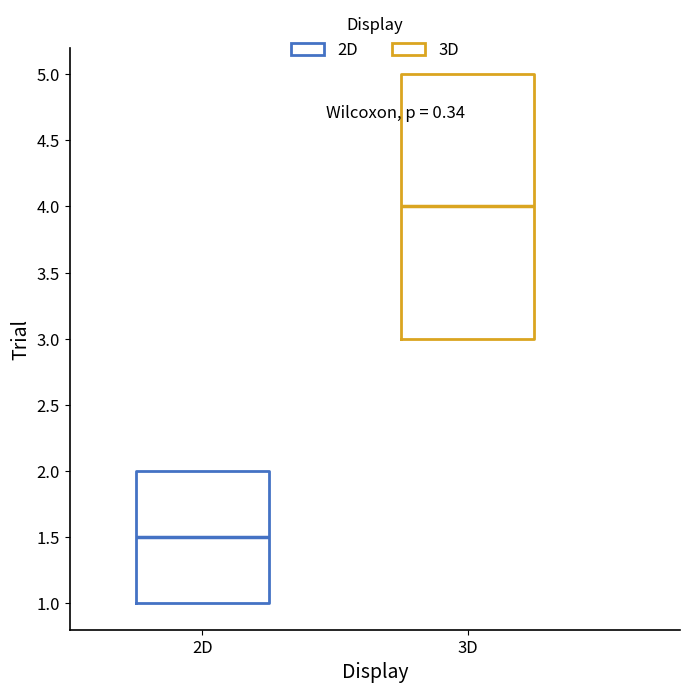

Reading left to right, read every box against the y-axis: the position of its median line, the range the box covers, and the ends of its whiskers. The values are not printed on the chart, so give them approximately, as read against the axis.

2D: median 1.5, box 1.0 to 2.0, whiskers 1.0 to 2.0
3D: median 4.0, box 3.0 to 5.0, whiskers 3.0 to 5.0